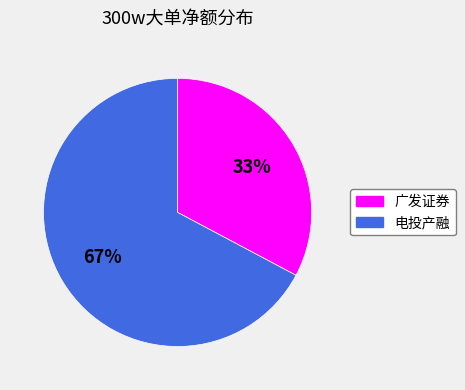

Does any single category account for the majority?

Yes